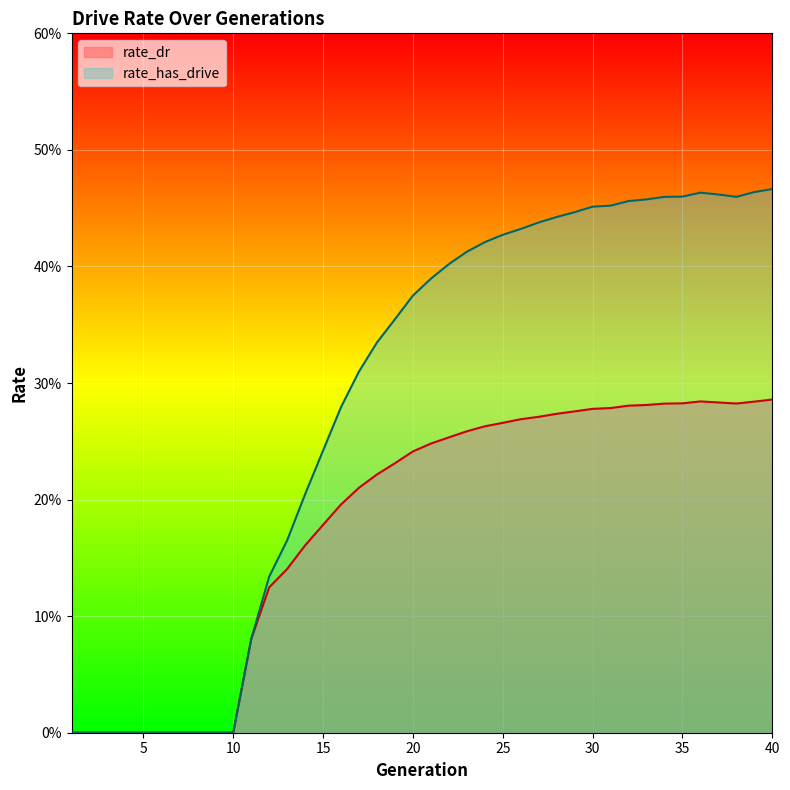

Which has a higher value, 1 or 27?

27